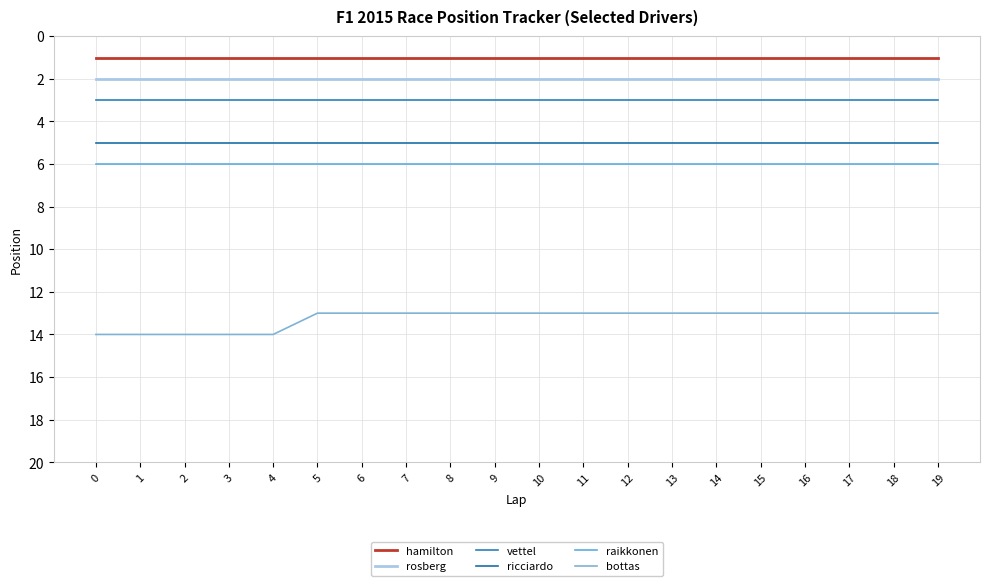

Is this an area chart (filled region under the line)?

No